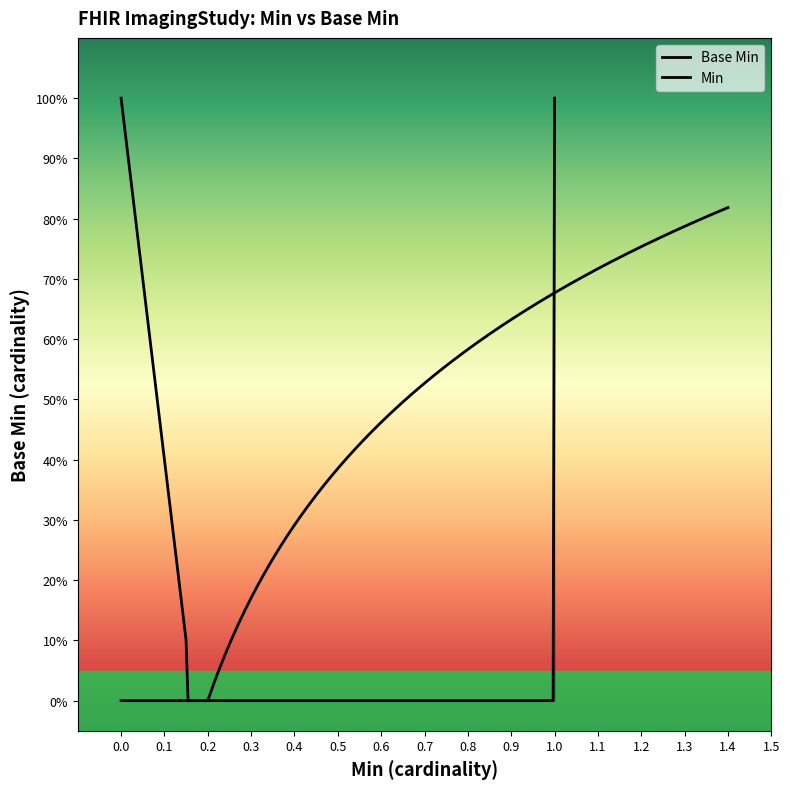

True or false: there are more than 2 points higher than both neighbors.

False